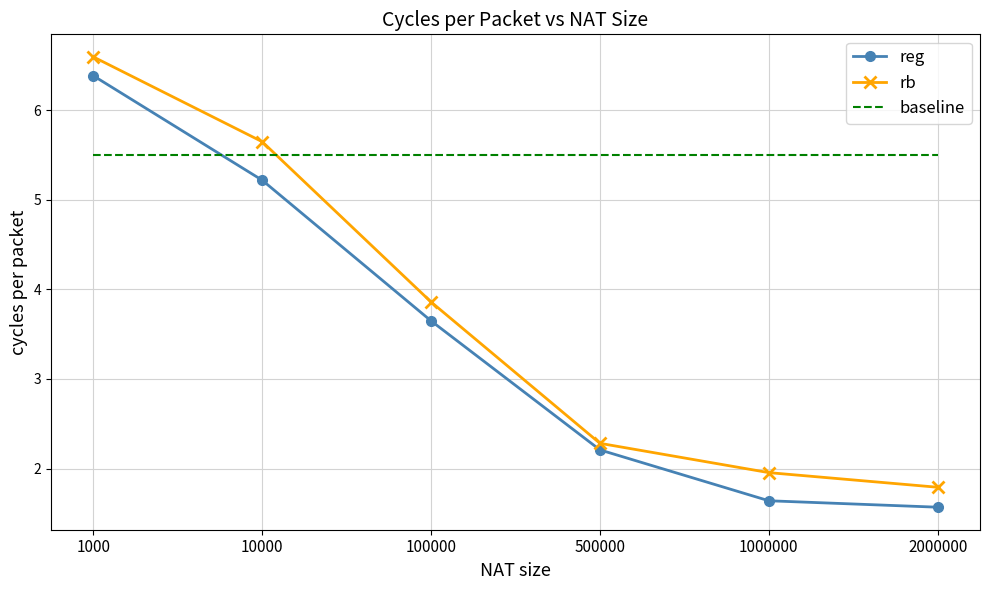

Rank the series at 1000000 from lowest to highest value.

reg, rb, baseline